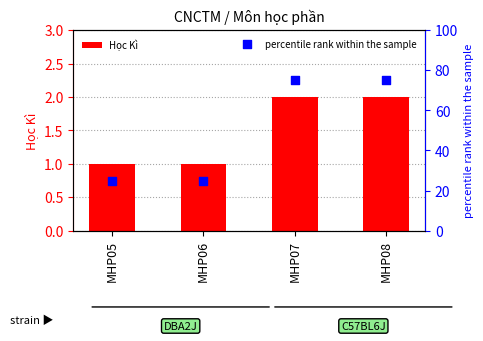

At how many categories does at least one series exceed 11?

4